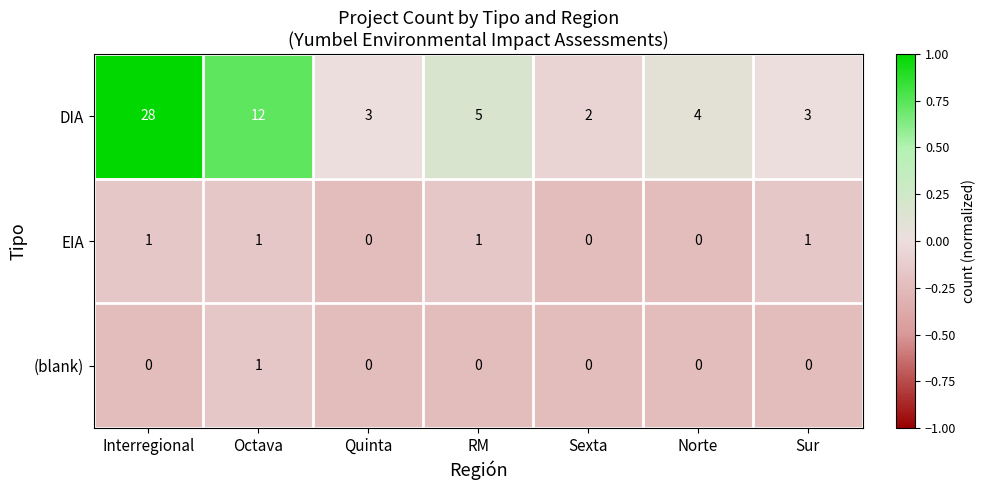

What is the sum of all DIA values?

57